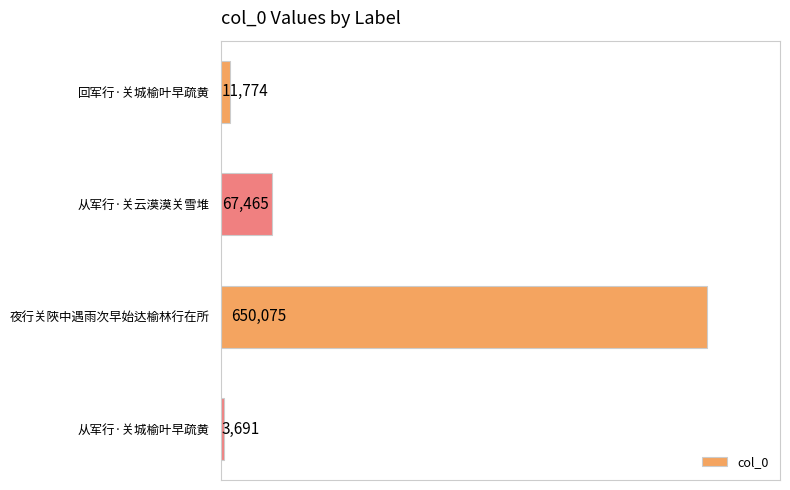

What is the smallest value displayed?

3691